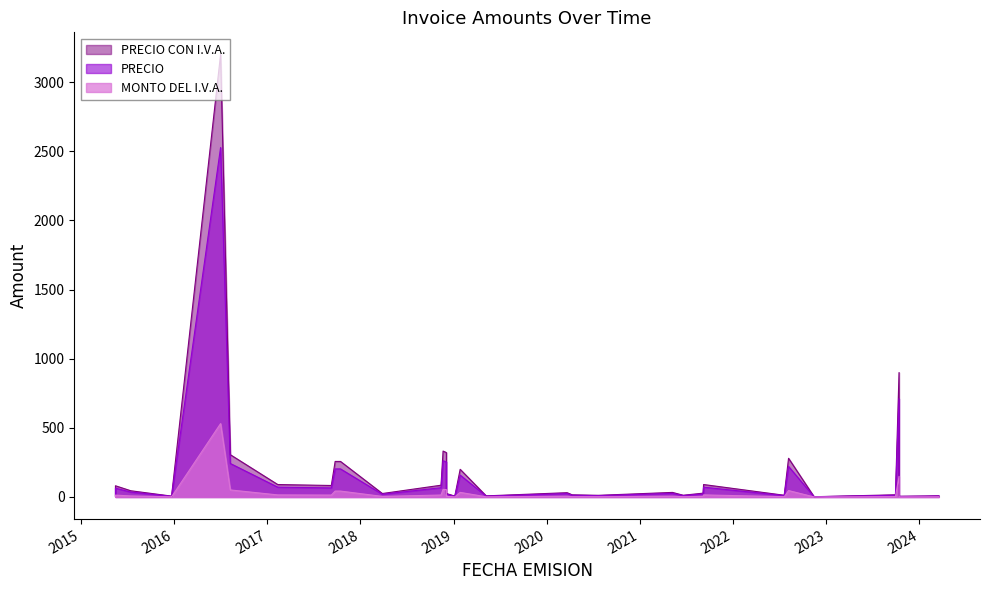

Rank the categories by MONTO DEL I.V.A. value from lowest to highest.

11/14/2022, 10/16/2023, 12/24/2015, 01/06/2019, 05/17/2015, 01/23/2024, 10/13/2023, 05/09/2019, 03/17/2024, 07/22/2020, 07/20/2022, 06/19/2021, 04/10/2020, 09/29/2023, 12/24/2015, 03/28/2018, 12/04/2018, 09/05/2021, 03/21/2020, 05/08/2021, 07/16/2015, 05/17/2015, 09/09/2017, 11/13/2018, 10/13/2023, 02/11/2017, 09/07/2021, 01/27/2019, 09/24/2017, 10/15/2017, 08/06/2022, 08/09/2016, 12/04/2018, 11/21/2018, 10/13/2023, 07/02/2016